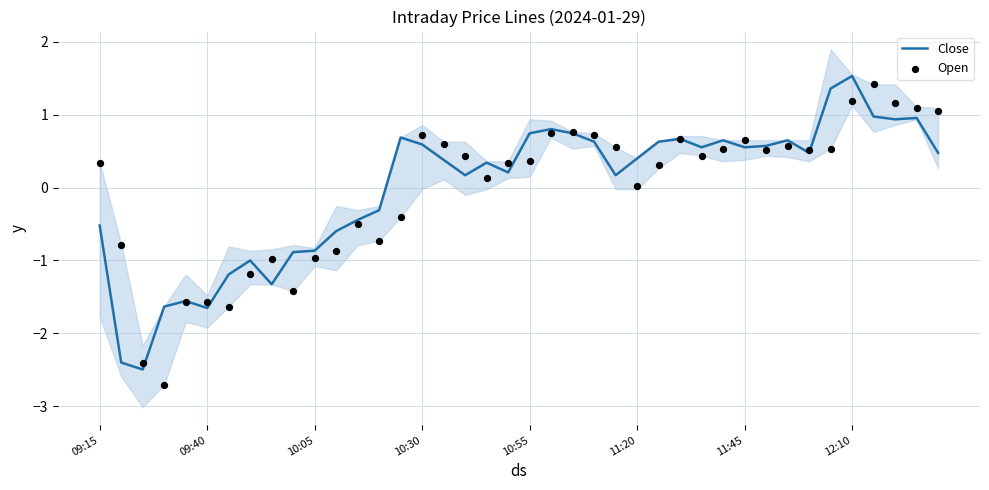

Which series contains the highest Y value?

Close